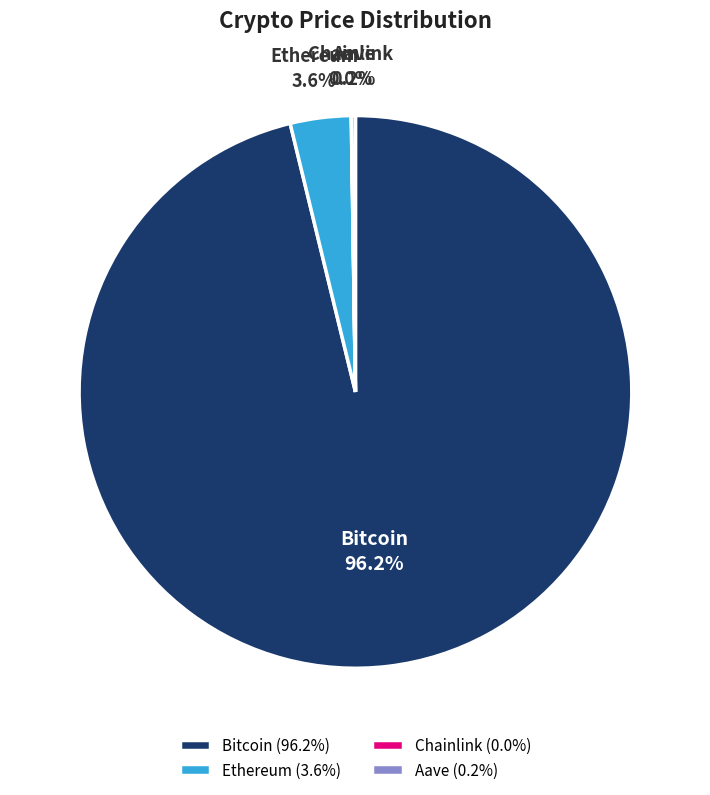

Does Bitcoin represent more than half of the total?

Yes